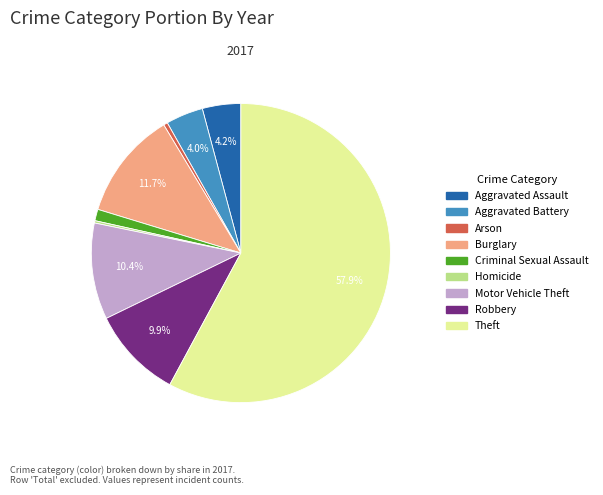

To the nearest percent, what is the average slice percentage?

11%